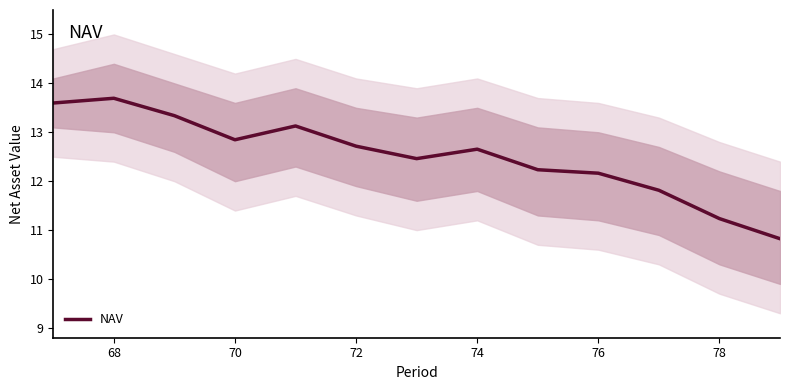

What is the value of the 5th point from the left?

13.1